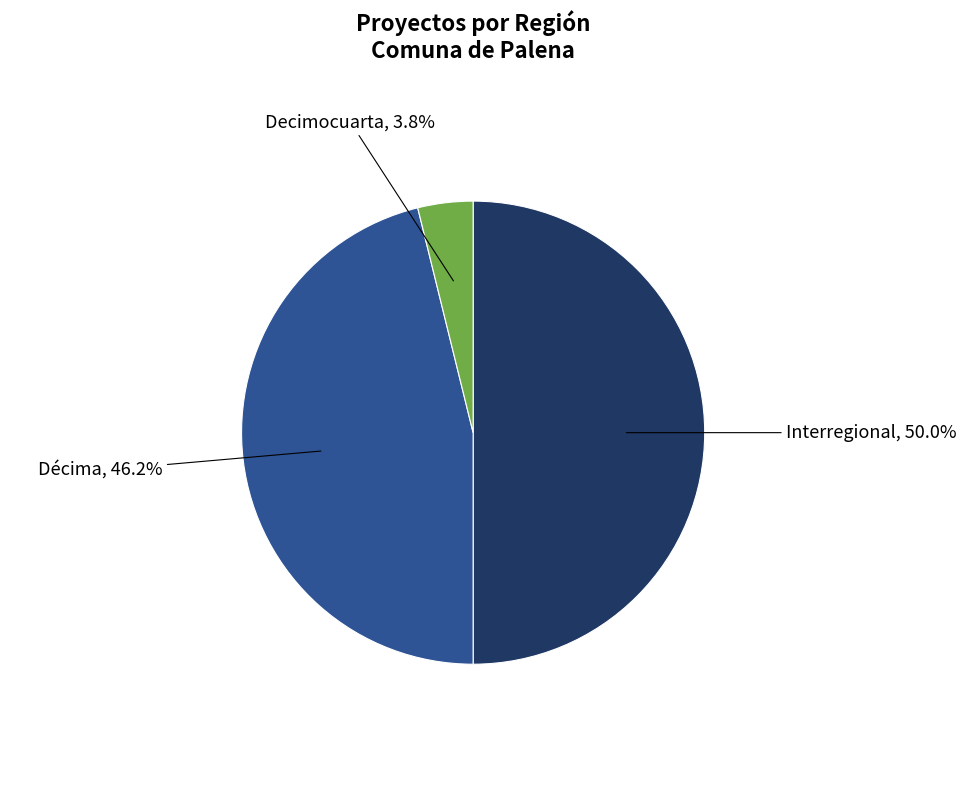

How many slices are in this pie chart?

3